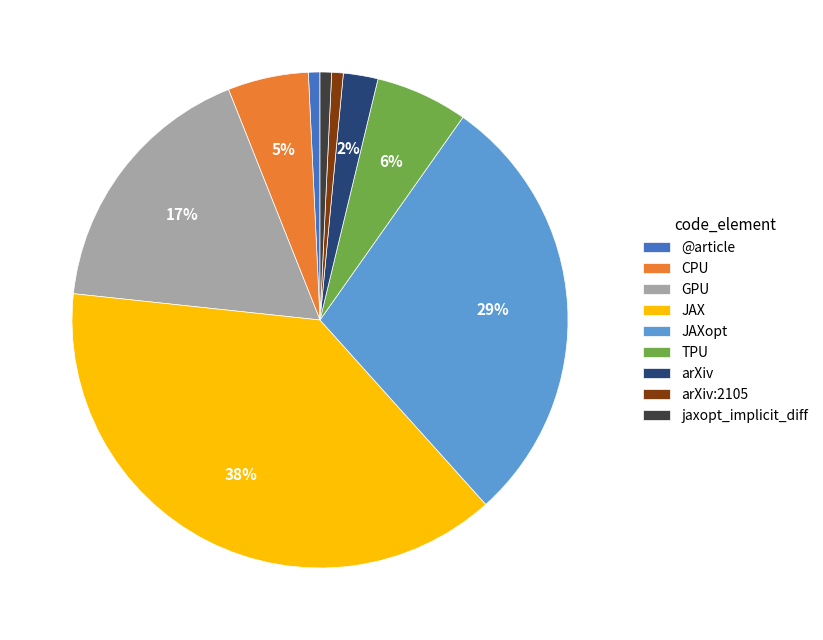

Is there any slice that represents more than half of the pie?

No